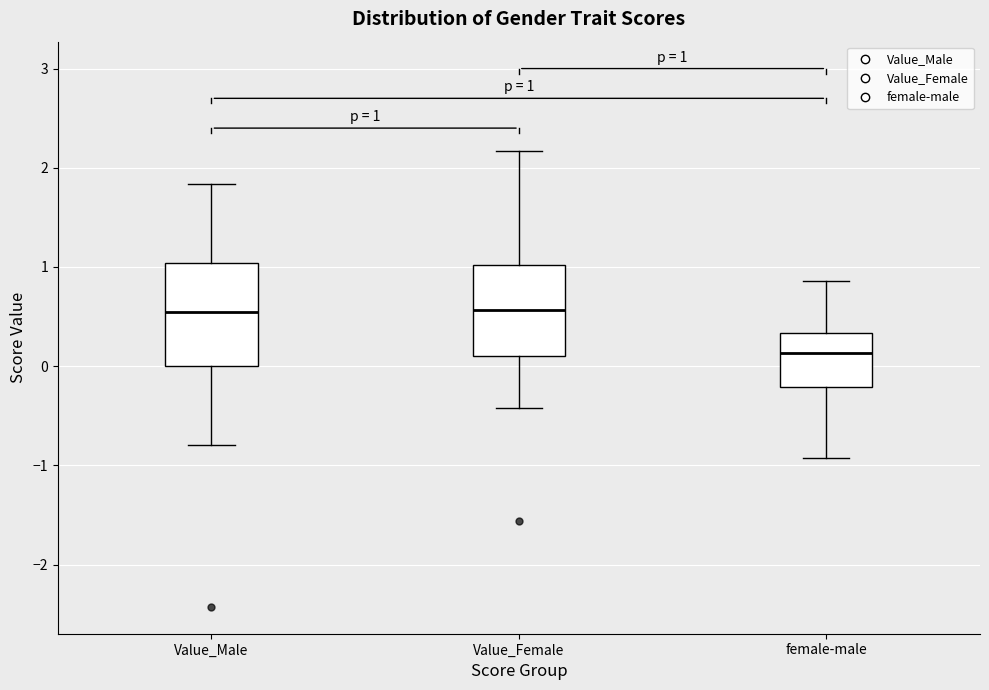

Which box is the tallest, from its lower edge to its upper edge?

Value_Male